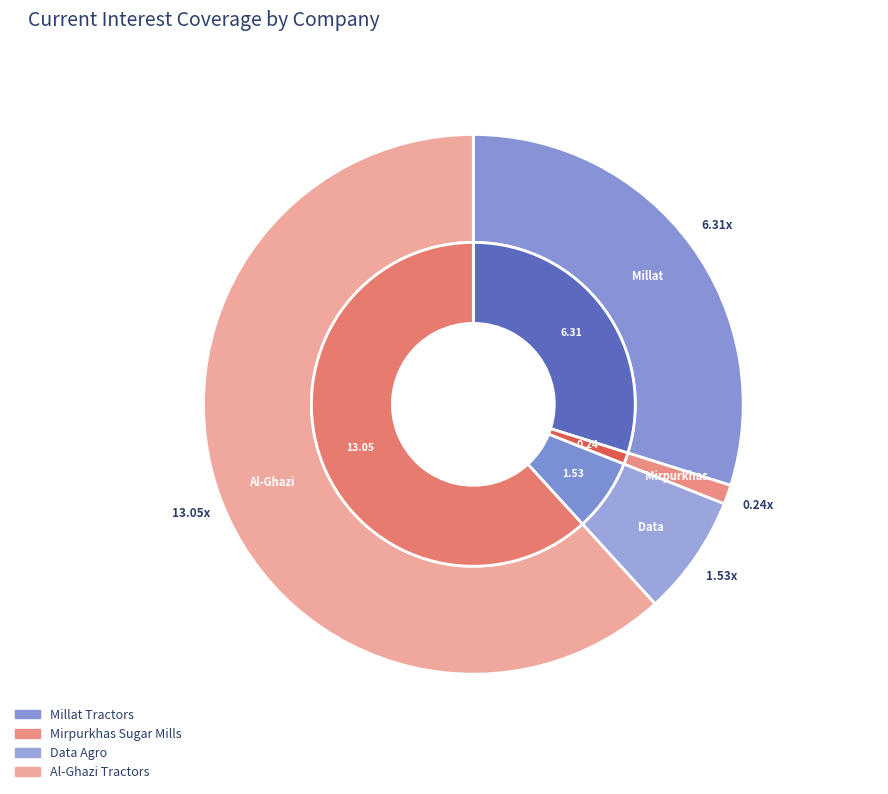

To the nearest percent, what percentage of the pie is Mirpurkhas Sugar Mills?

1%